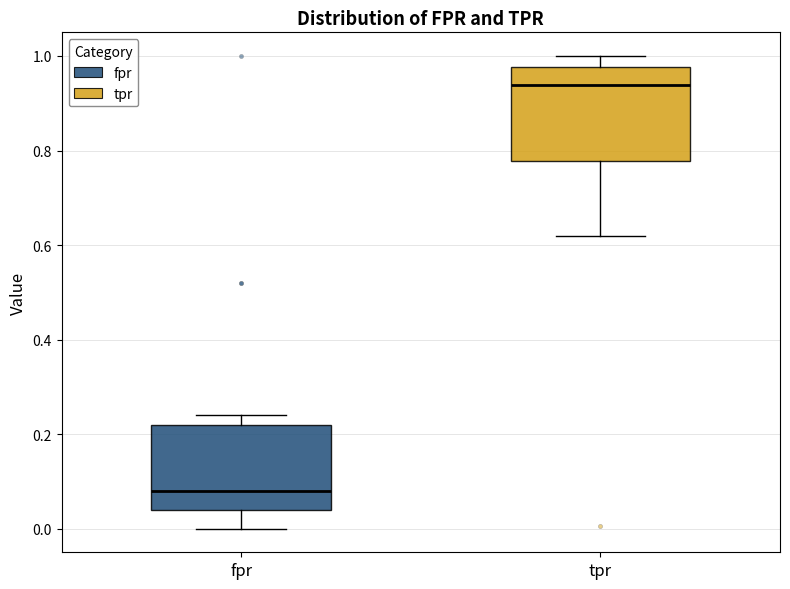

Which box has the highest median line?

tpr